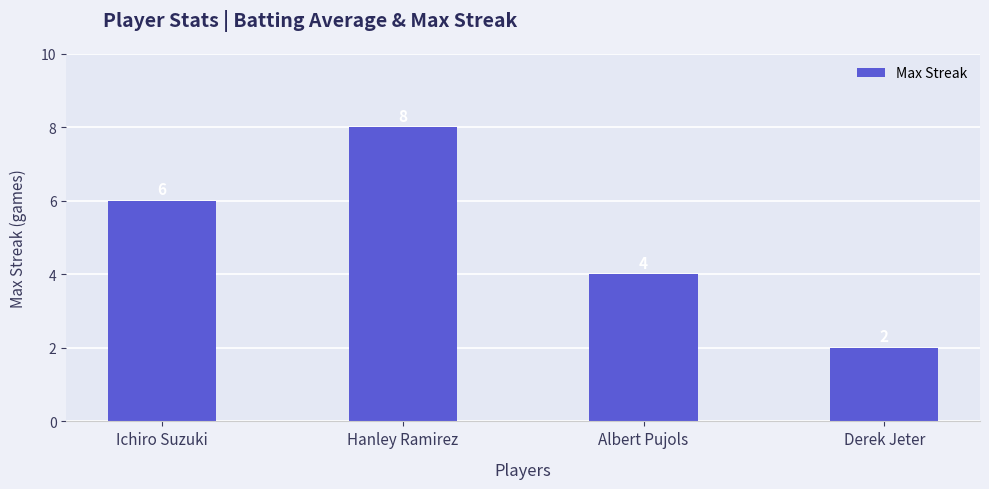

How many bars are there in total?

4